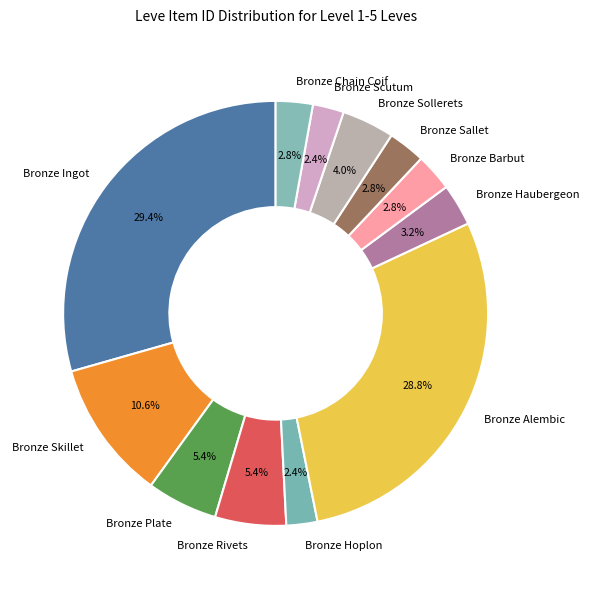

To the nearest percent, what percentage of the pie is Bronze Sollerets?

4%